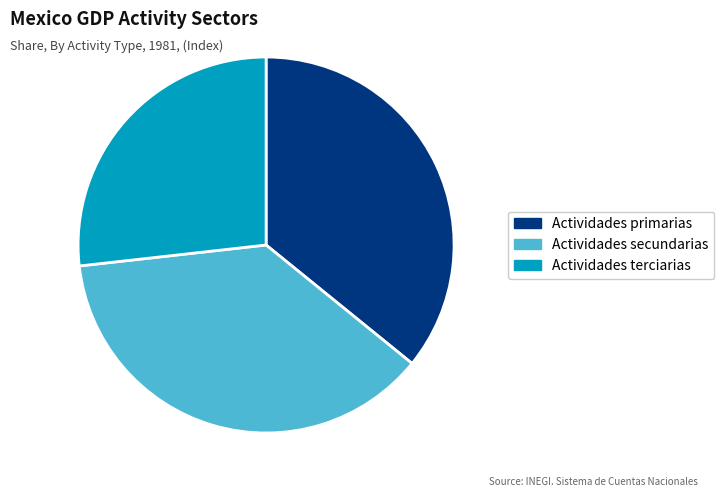

Count the number of slices in the pie.

3